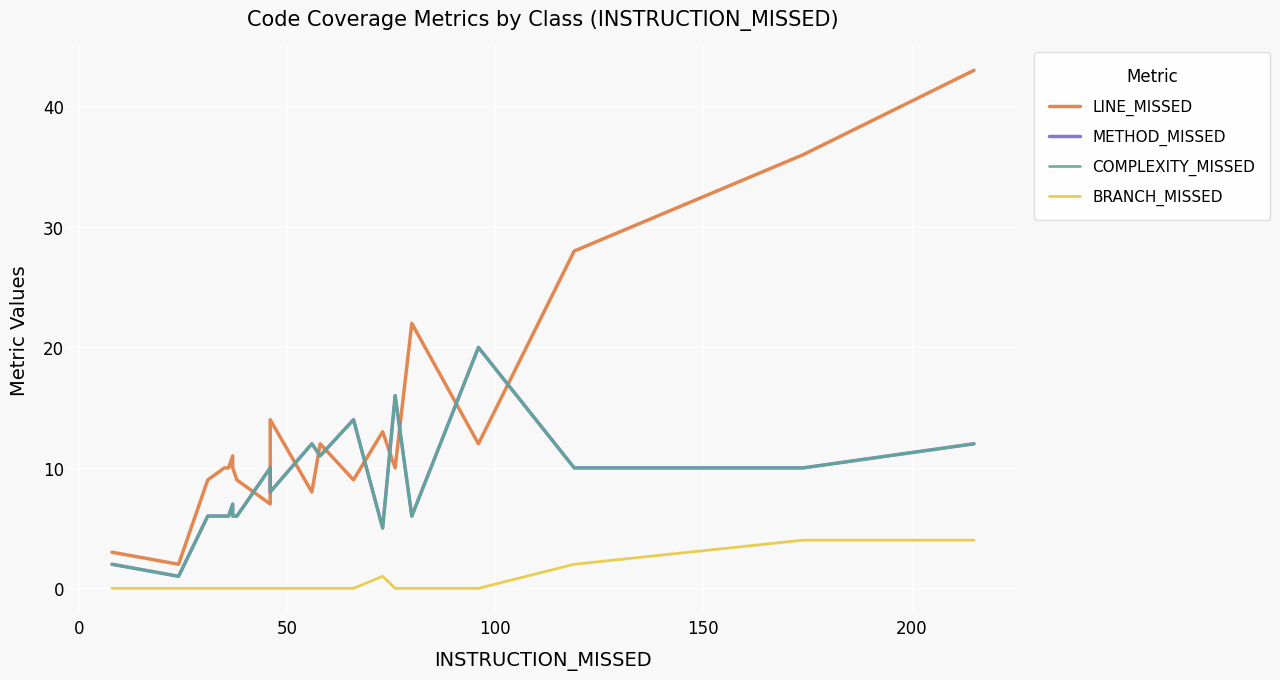

What is the greatest value displayed?

43